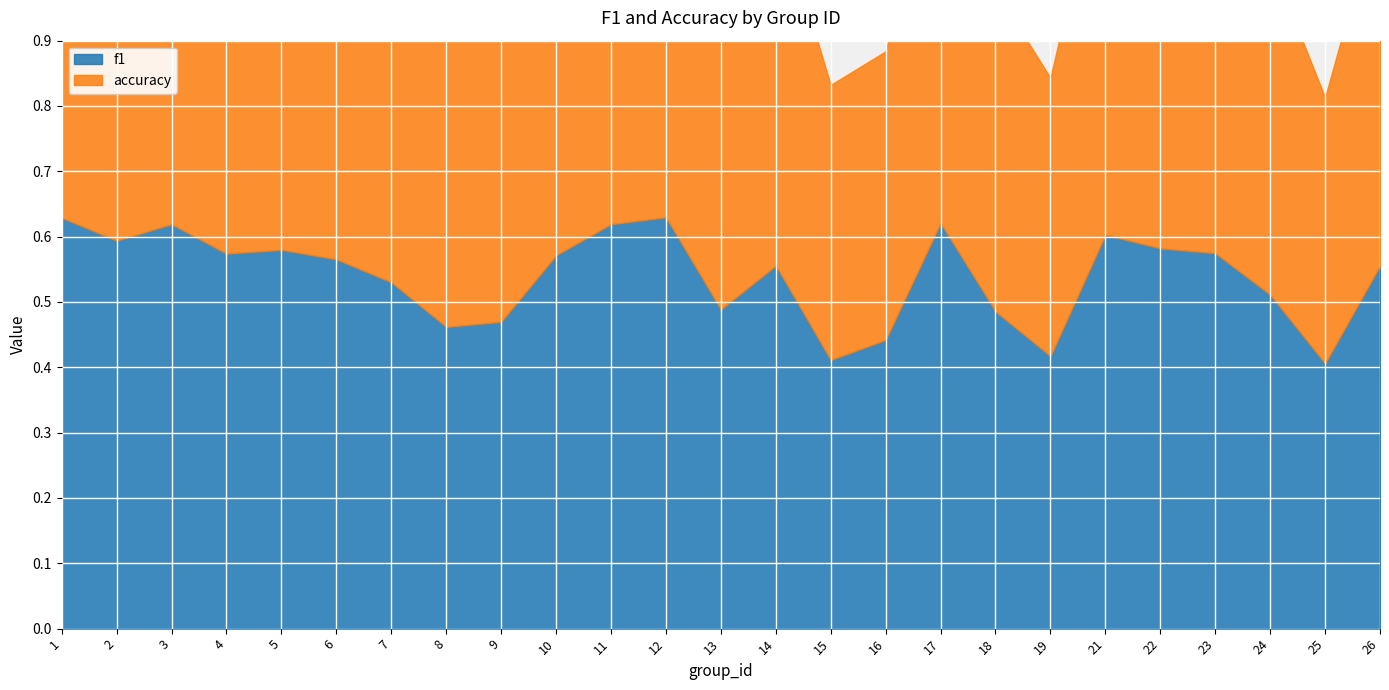

Reading left to right, list all the values displayed in this chart.

f1: 1=0.6	2=0.6	3=0.6	4=0.6	5=0.6	6=0.6	7=0.5	8=0.5	9=0.5	10=0.6	11=0.6	12=0.6	13=0.5	14=0.6	15=0.4	16=0.4	17=0.6	18=0.5	19=0.4	21=0.6	22=0.6	23=0.6	24=0.5	25=0.4	26=0.6
accuracy: 1=0.6	2=0.6	3=0.6	4=0.6	5=0.6	6=0.6	7=0.6	8=0.5	9=0.5	10=0.6	11=0.6	12=0.6	13=0.5	14=0.6	15=0.4	16=0.4	17=0.6	18=0.5	19=0.4	21=0.6	22=0.6	23=0.6	24=0.5	25=0.4	26=0.6